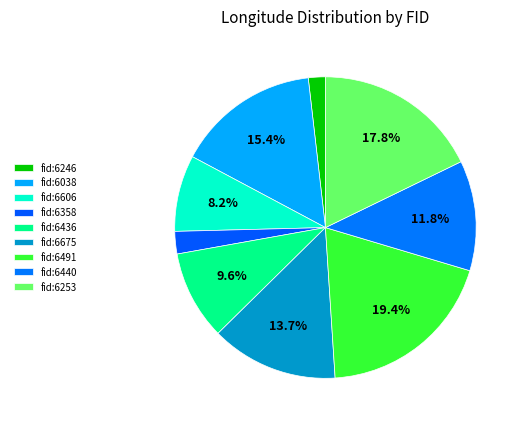

Rank the categories by value from lowest to highest.

fid:6246, fid:6358, fid:6606, fid:6436, fid:6440, fid:6675, fid:6038, fid:6253, fid:6491